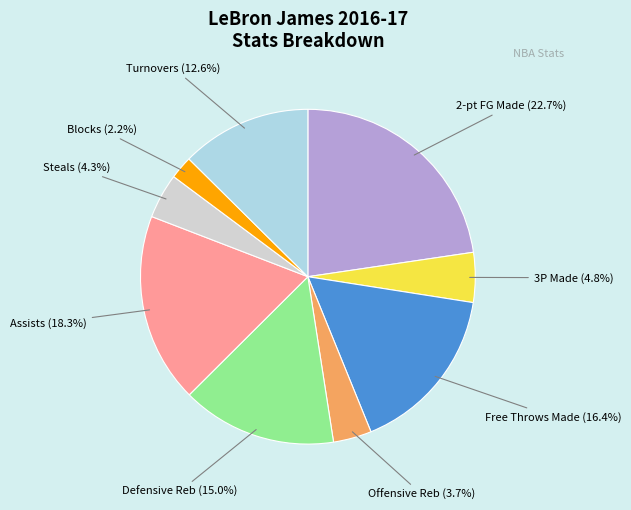

Does any single category account for the majority?

No